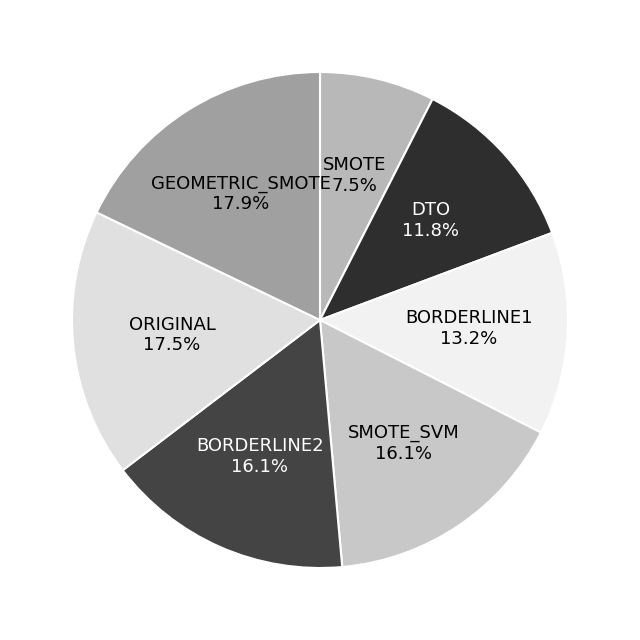

What is the smallest slice in the pie chart?

SMOTE